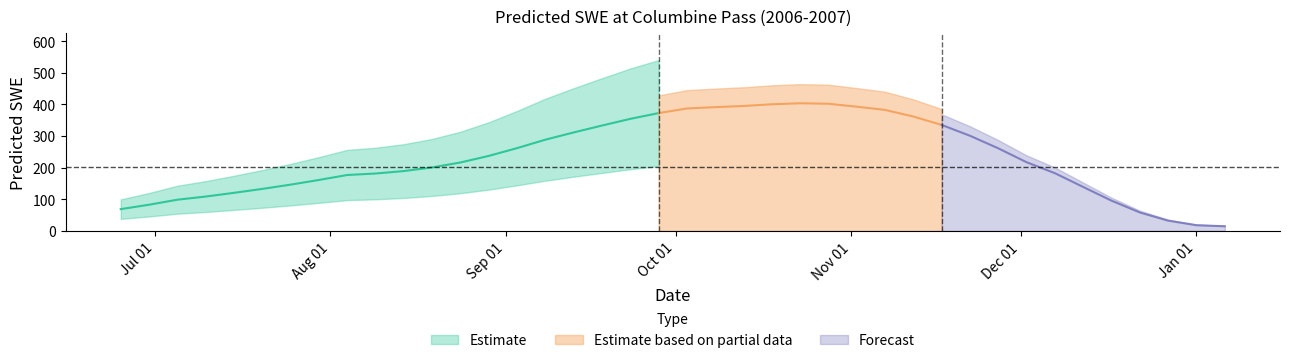

Reading left to right, extract all data points from this chart.

2006-06-25=68.6	2006-06-30=82.5	2006-07-05=98.4	2006-07-10=108.4	2006-07-15=120.1	2006-07-20=132.6	2006-07-25=146.1	2006-07-30=160.8	2006-08-04=176.6	2006-08-09=181.3	2006-08-14=189.0	2006-08-19=200.5	2006-08-24=216.2	2006-08-29=237.0	2006-09-03=261.6	2006-09-08=288.3	2006-09-13=311.2	2006-09-18=333.0	2006-09-23=354.2	2006-09-28=372.4	2006-10-03=387.0	2006-10-08=391.3	2006-10-13=394.9	2006-10-18=400.3	2006-10-23=403.5	2006-10-28=402.0	2006-11-02=392.7	2006-11-07=382.5	2006-11-12=361.5	2006-11-17=335.0	2006-11-22=300.7	2006-11-27=260.9	2006-12-02=216.9	2006-12-07=182.2	2006-12-12=138.6	2006-12-17=95.3	2006-12-22=58.0	2006-12-27=32.1	2007-01-01=17.7	2007-01-06=14.3